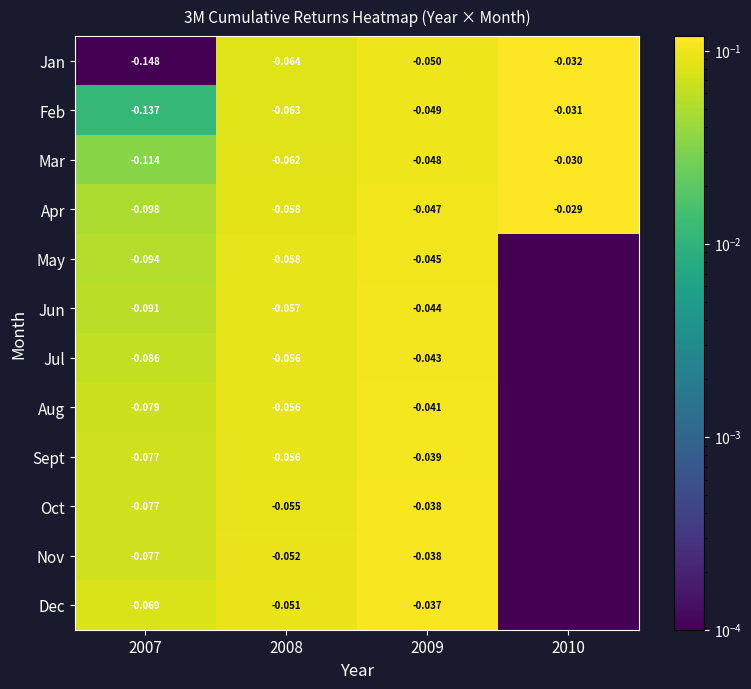

Which label corresponds to the largest value in the chart?

2010